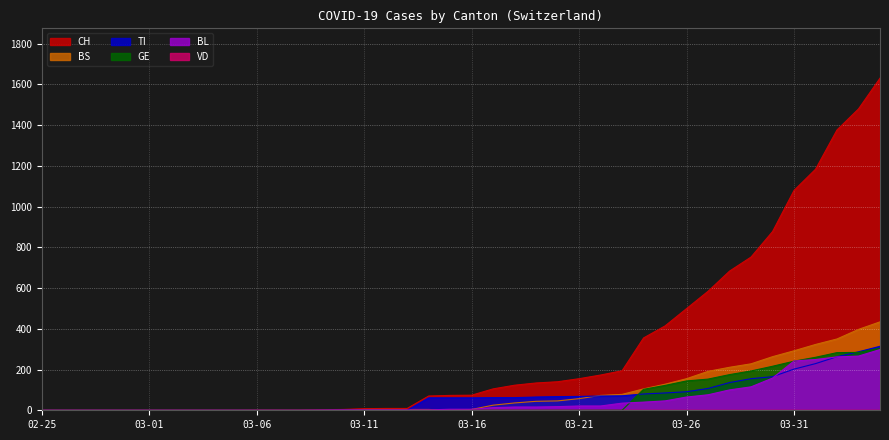

What is the greatest value displayed?

1630